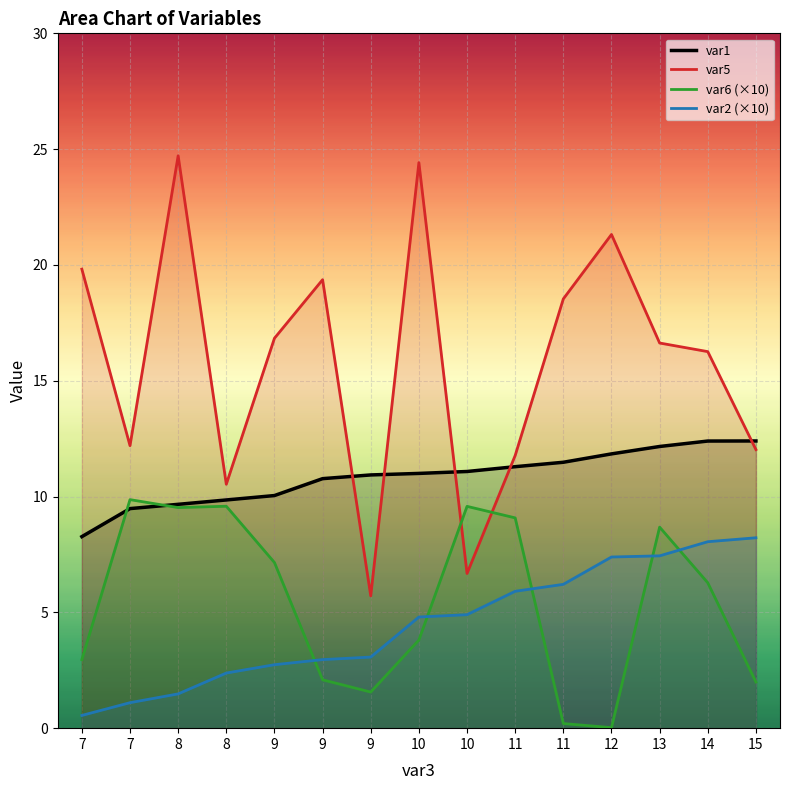

What is the sum of all var6 (×10) values?

82.4